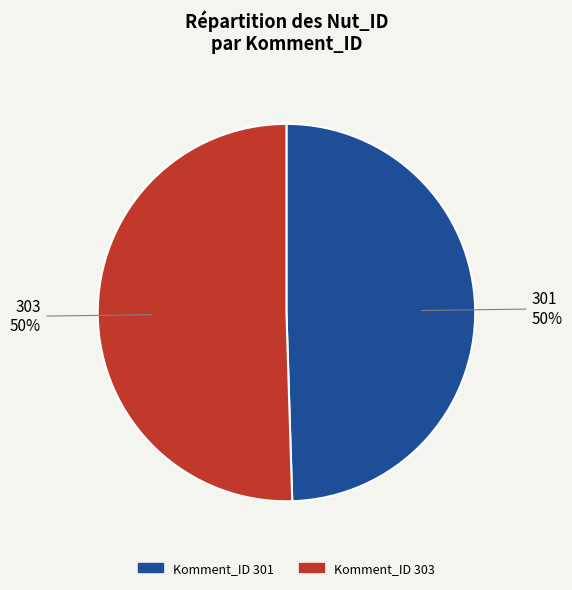

To the nearest percent, what is the average slice percentage?

50%